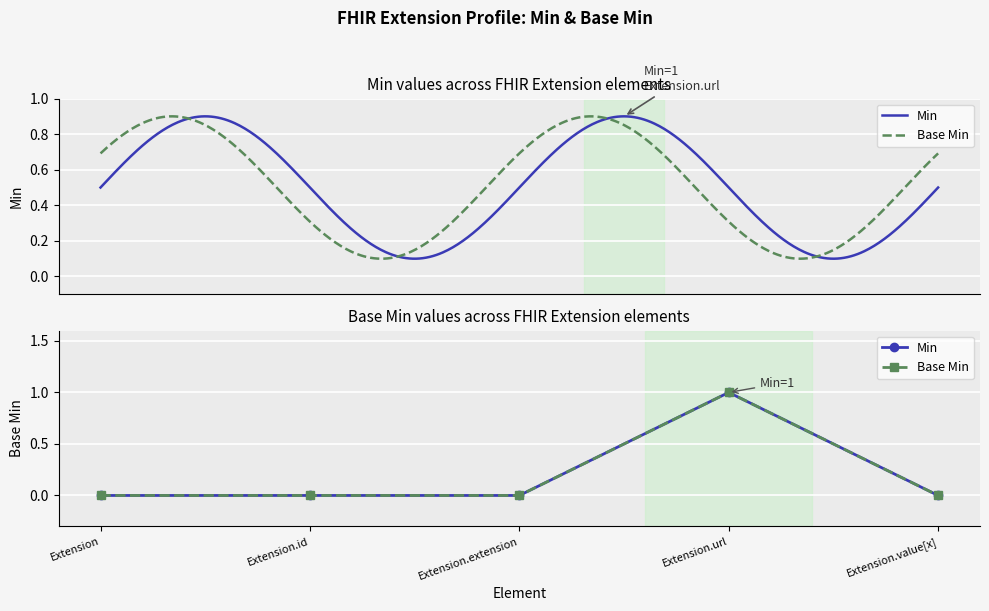

What is the difference between the Min values at Extension.url and Extension?

1